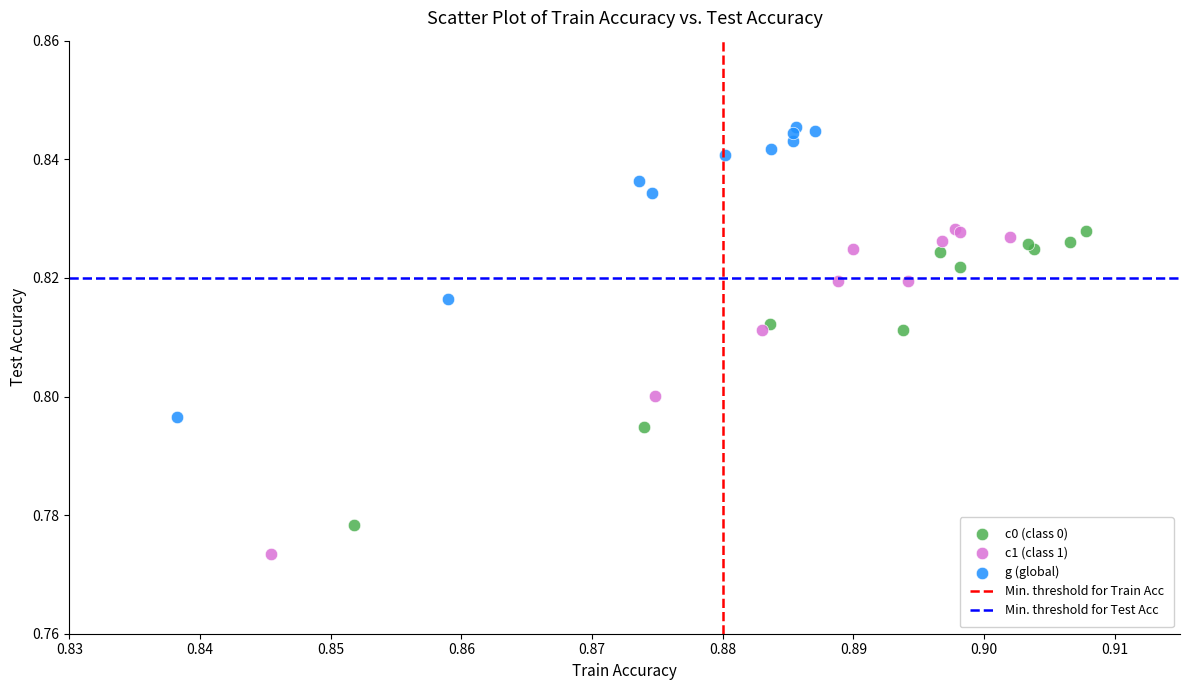

Which series reaches the minimum Y coordinate?

c1 (class 1)